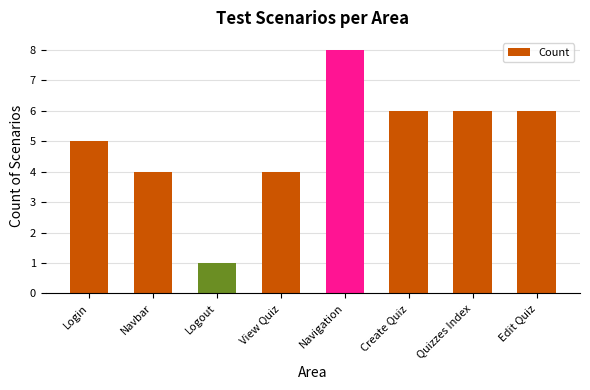

What is the approximate value at View Quiz?

4